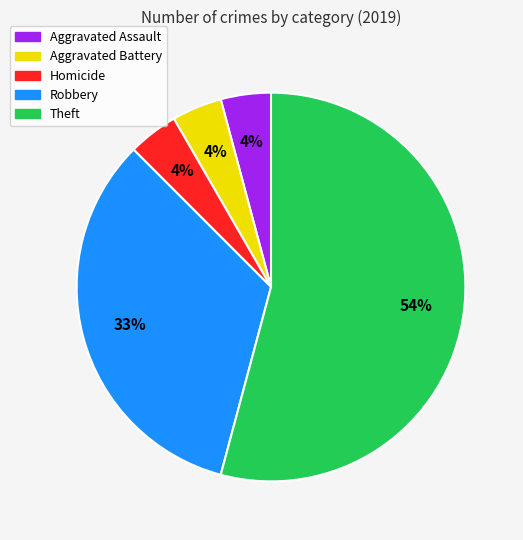

Is there any slice that represents more than half of the pie?

Yes